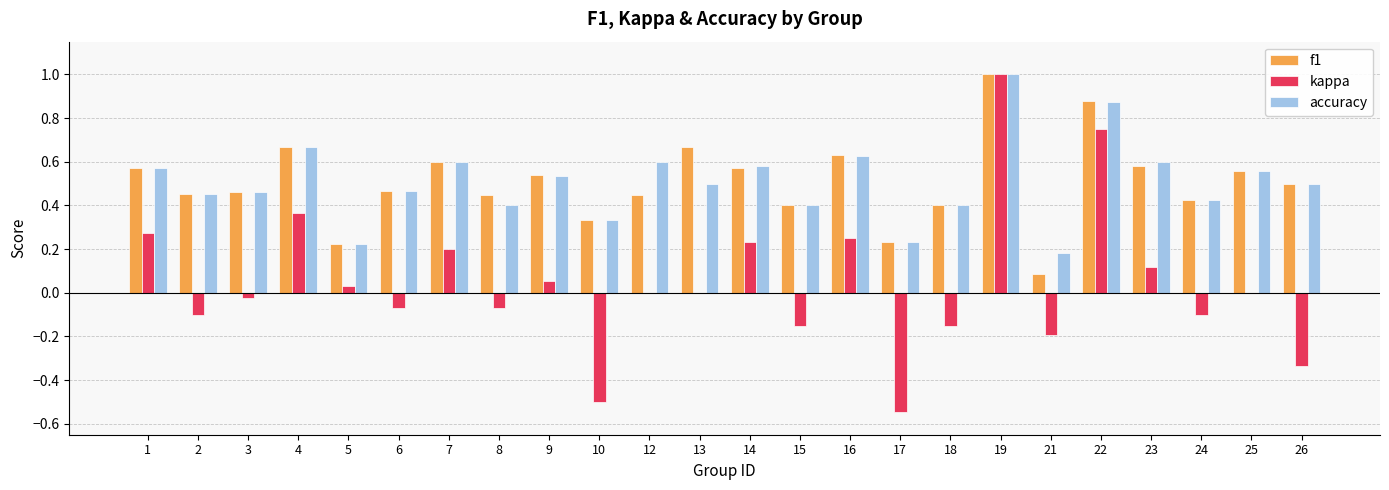

What is the sum of all kappa values?

1.0